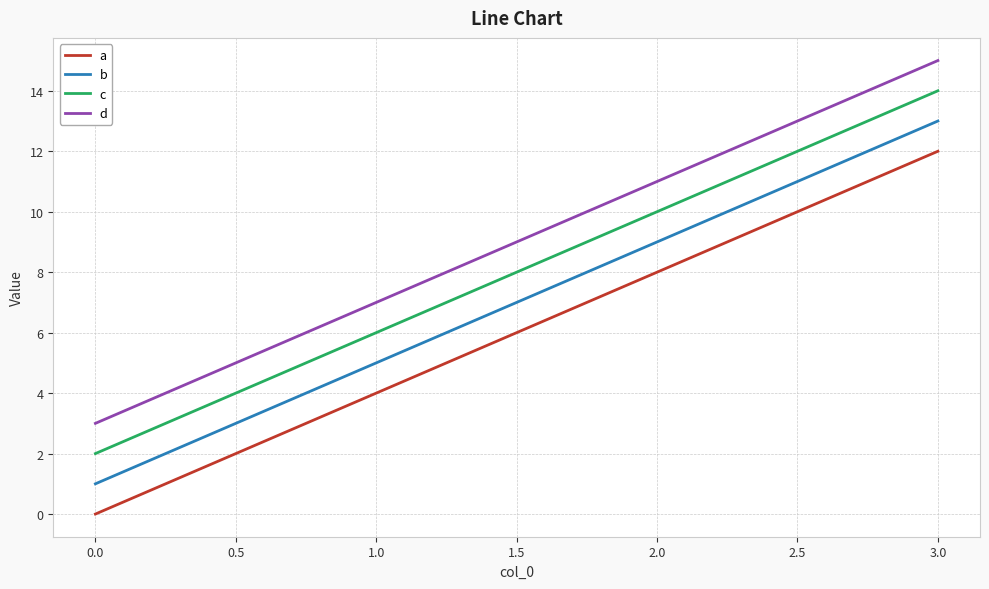

Reading left to right, list all the values displayed in this chart.

a: 0	4	8	12
b: 1	5	9	13
c: 2	6	10	14
d: 3	7	11	15